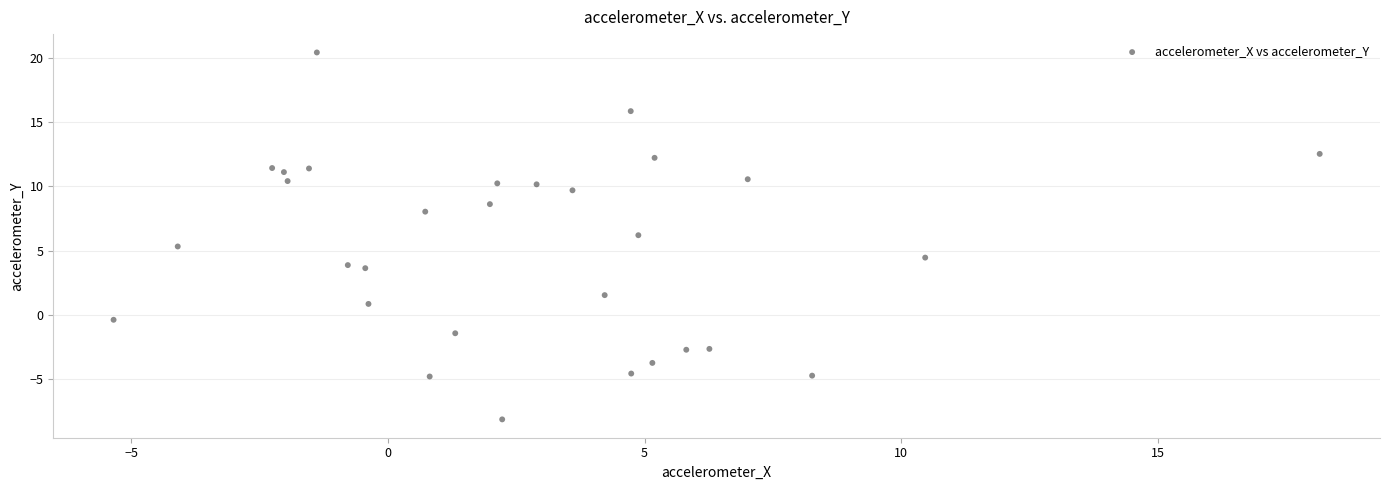

What is the range of X values (max minus min)?

23.5